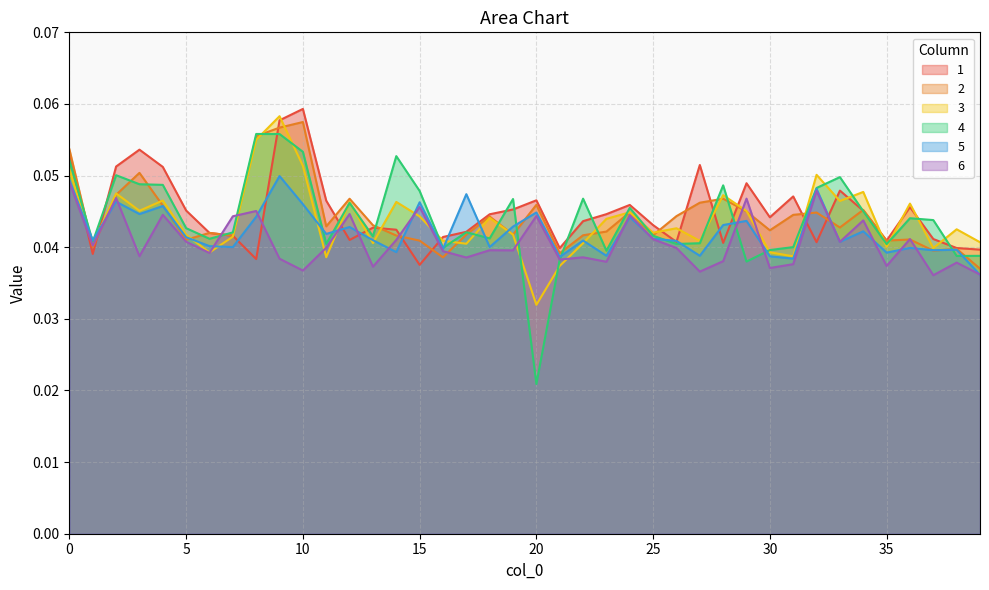

In 6, how many points are higher than both neighbors (excluding endpoints)?

14